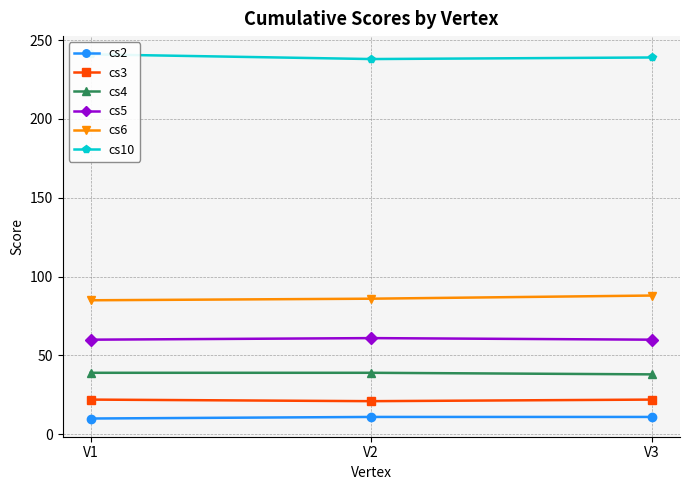

What is the value of the cs10 point at the 2nd from the left?

238